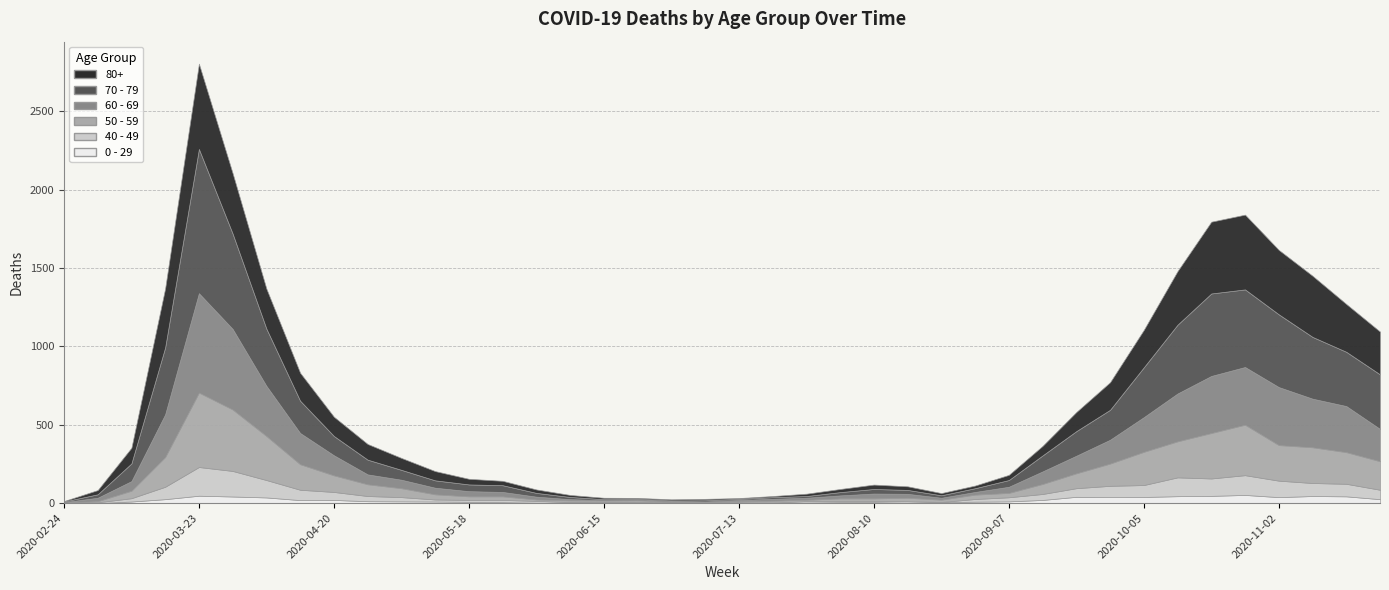

The value of 70 - 79 at 2020-02-24 is 5. True or false?

False